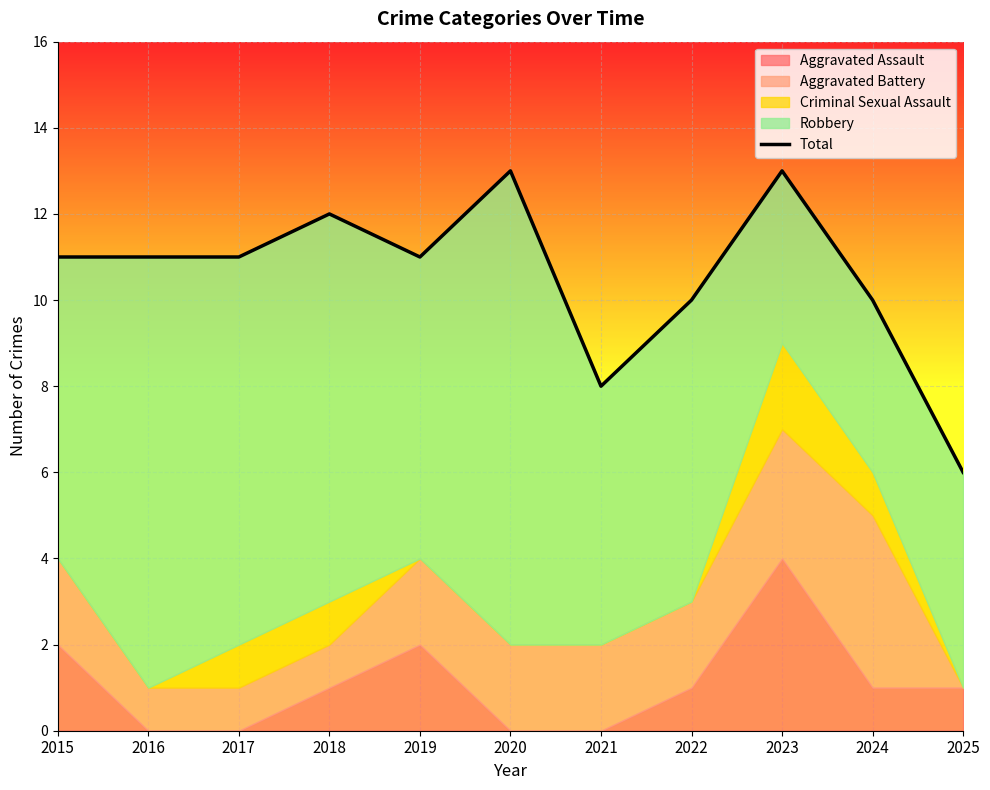

List the labels in order of value, smallest first.

2025, 2021, 2022, 2024, 2015, 2016, 2017, 2019, 2018, 2020, 2023